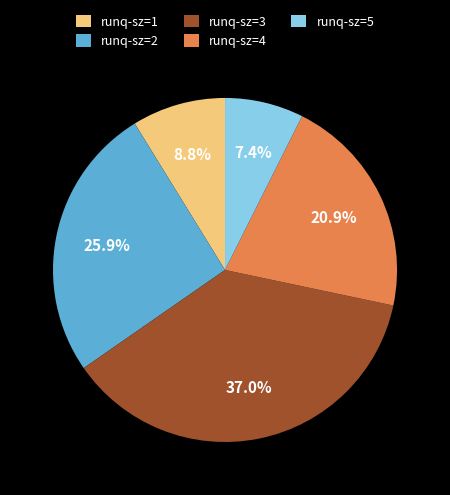

Is the sum of runq-sz=1 and runq-sz=4 greater than half?

No